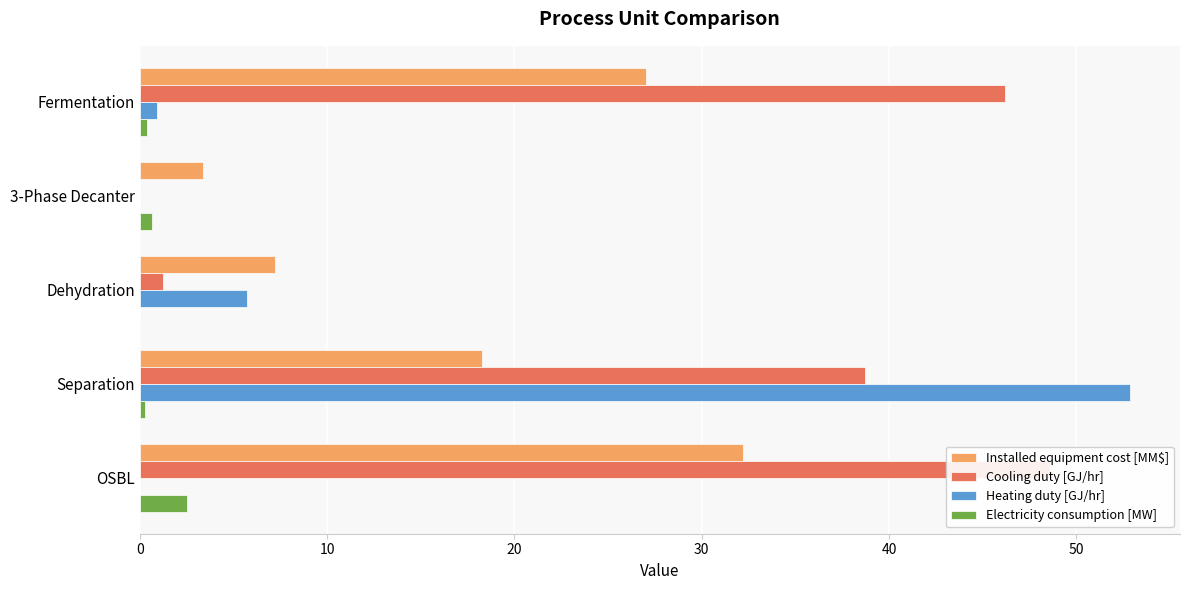

Which series has the largest total across all categories?

Cooling duty [GJ/hr]